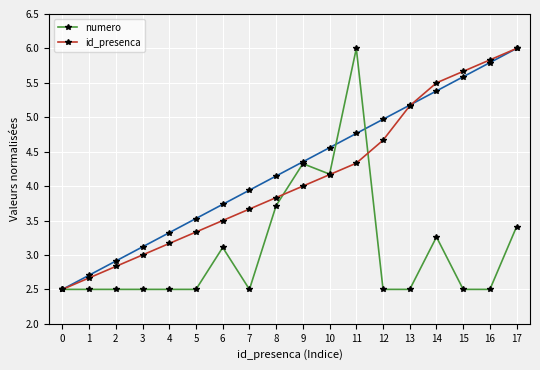

Rank the categories by id_presenca value from lowest to highest.

0, 1, 2, 3, 4, 5, 6, 7, 8, 9, 10, 11, 12, 13, 14, 15, 16, 17